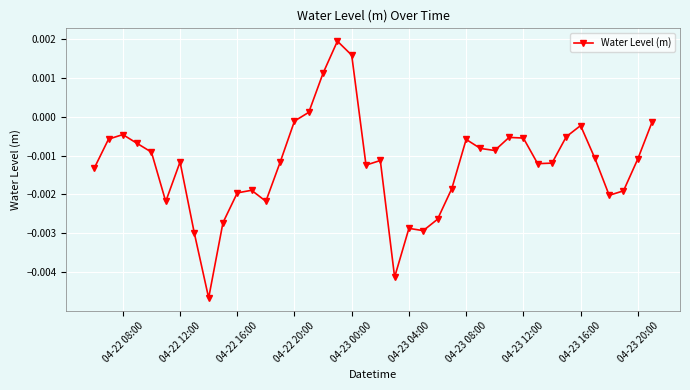

True or false: the data has more than 2 interior local peaks.

True